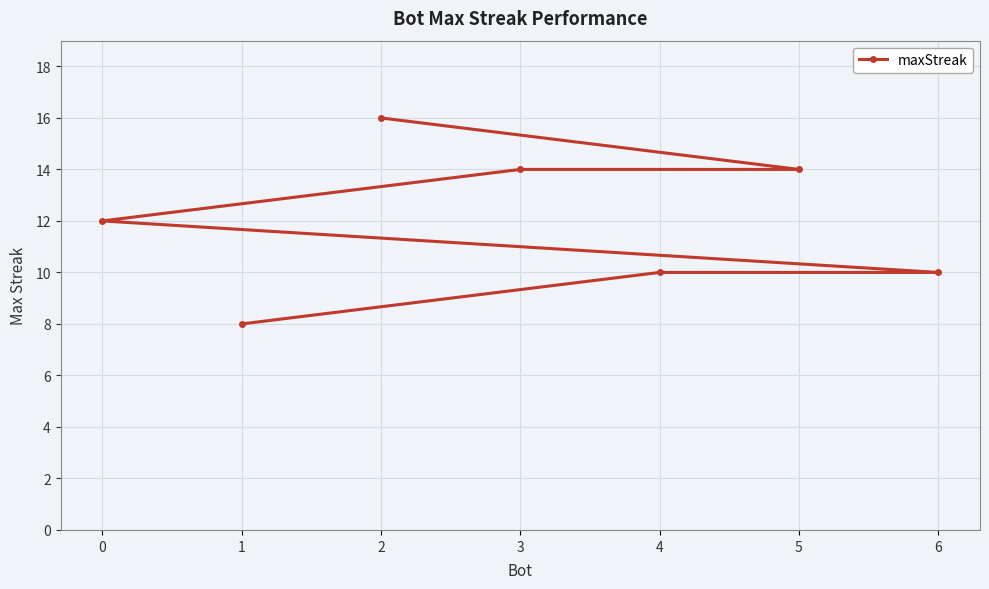

Reading left to right, list all the values displayed in this chart.

0=12	1=8	2=16	3=14	4=10	5=14	6=10